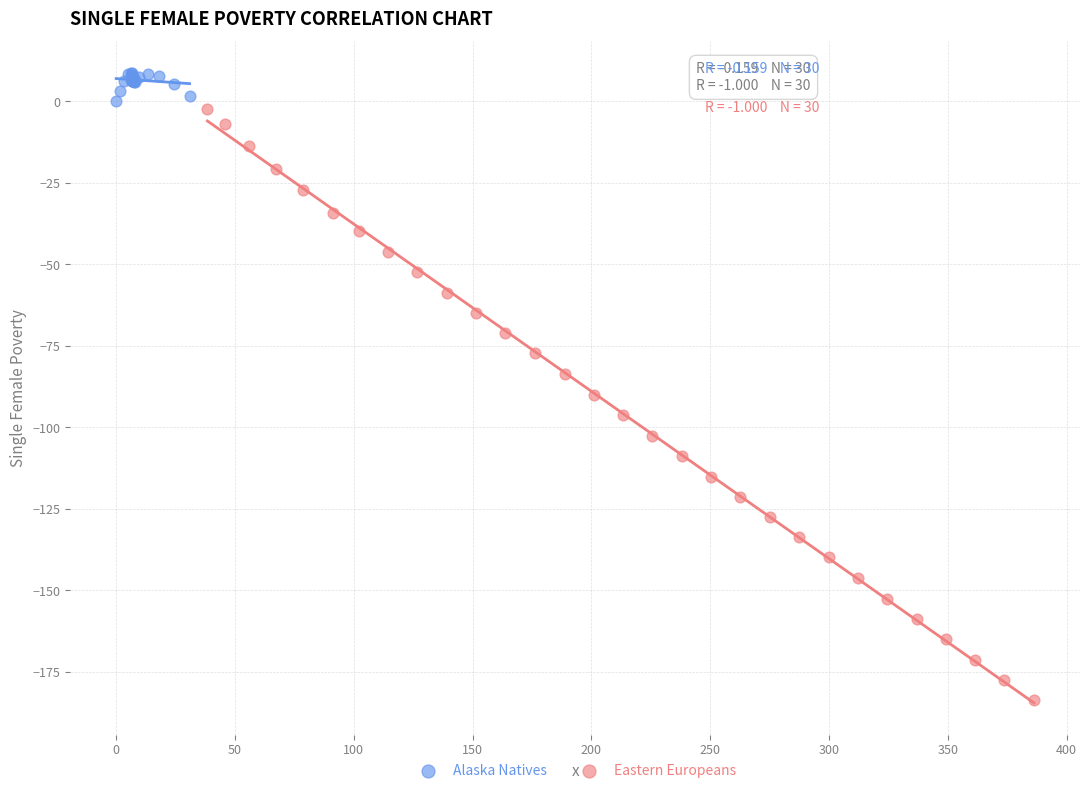

Which series has the largest Y range (max minus min)?

Eastern Europeans